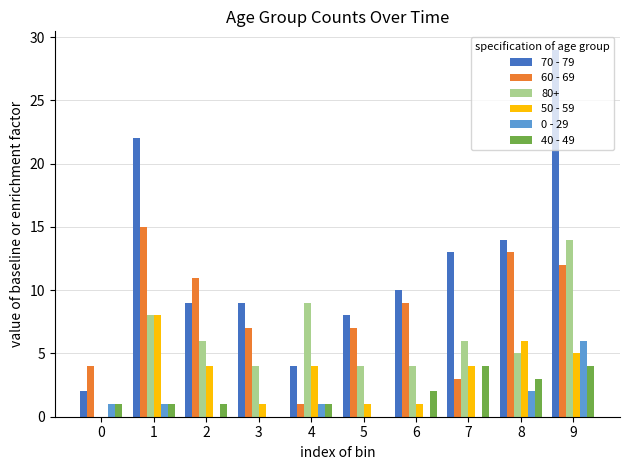

How many series are shown in this chart?

6